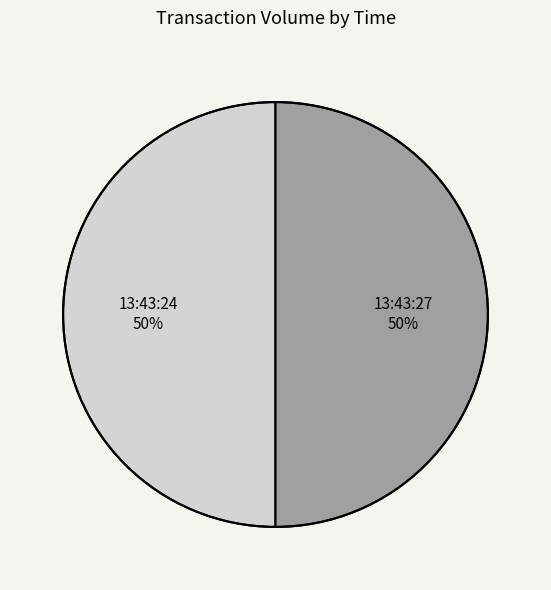

Is it true that 13:43:27 is 50% of the pie?

True